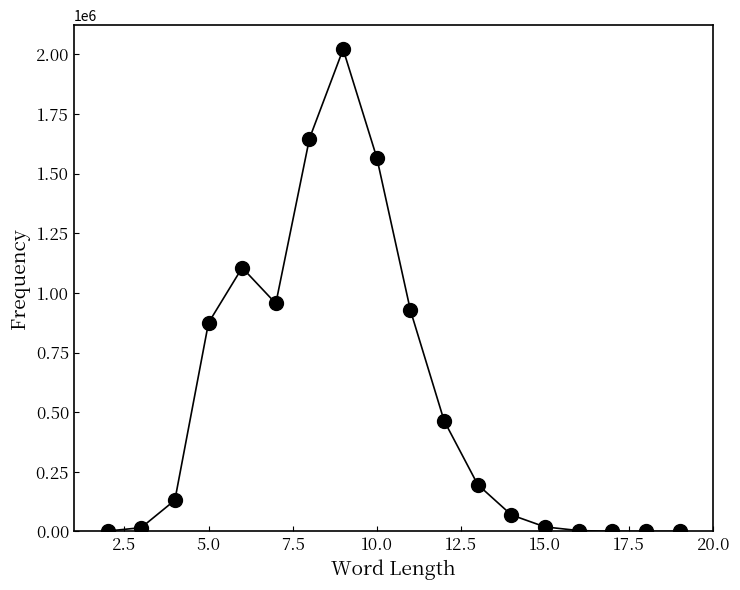

What is the maximum value shown in the chart?

2021361